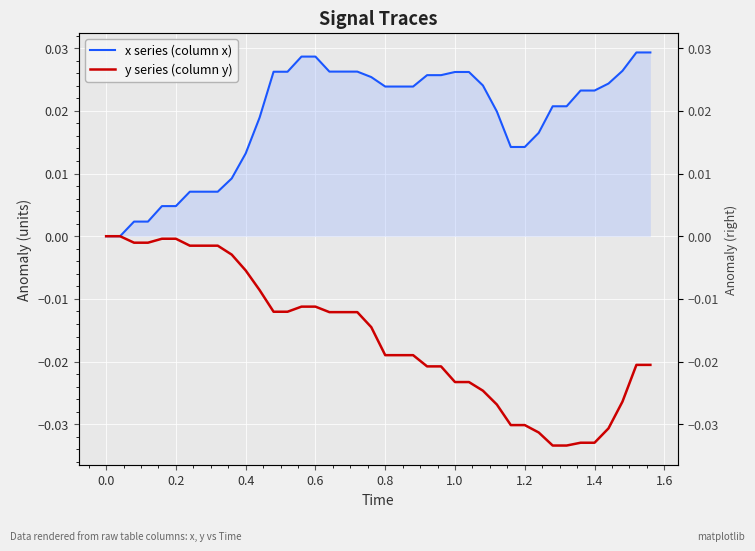

True or false: x series (column x) and y series (column y) intersect in this chart.

False